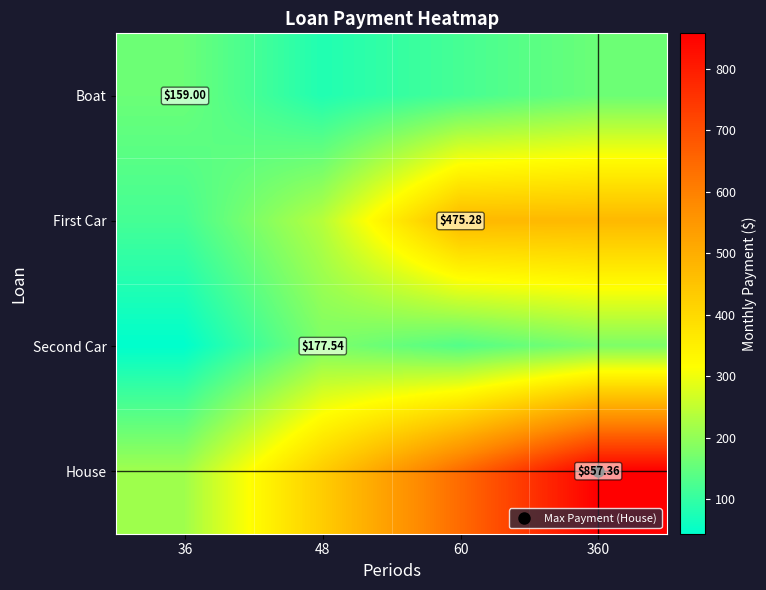

At which label is Boat closest to 119?

60